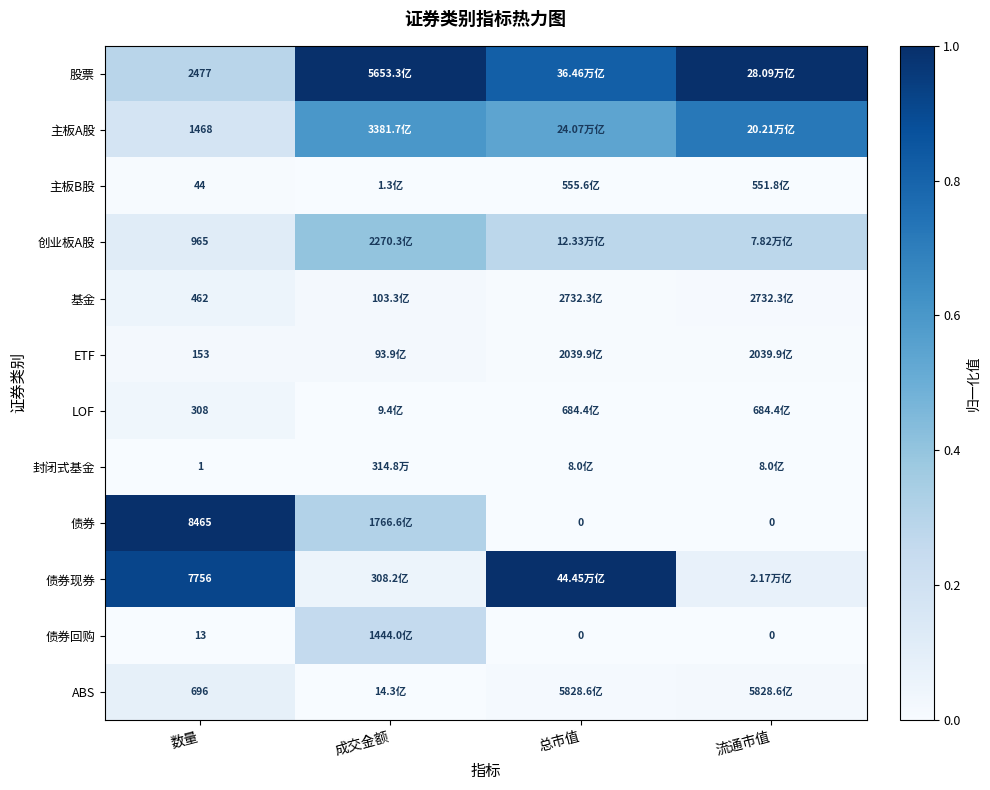

Rank the series at 数量 from highest to lowest value.

债券, 债券现券, 股票, 主板A股, 创业板A股, ABS, 基金, LOF, ETF, 主板B股, 债券回购, 封闭式基金